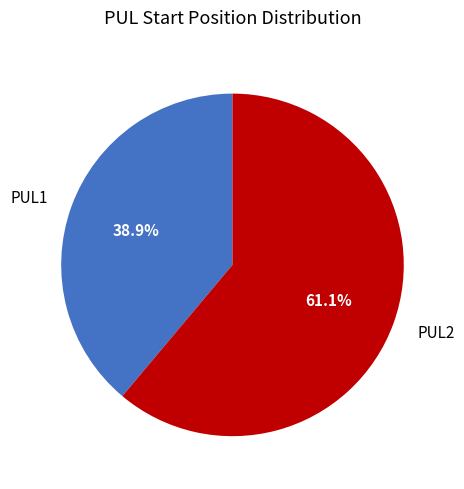

What percentage is NOT represented by PUL1?

61.1%